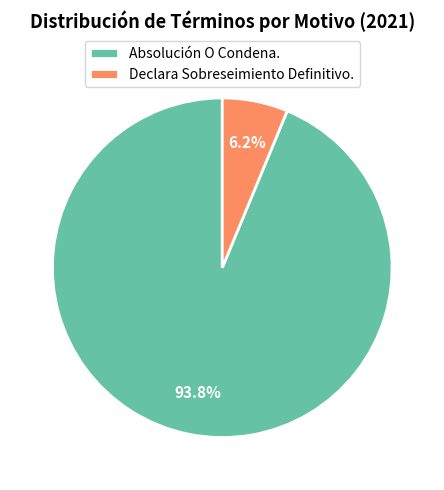

Between Declara Sobreseimiento Definitivo. and Absolución O Condena., which is larger?

Absolución O Condena.